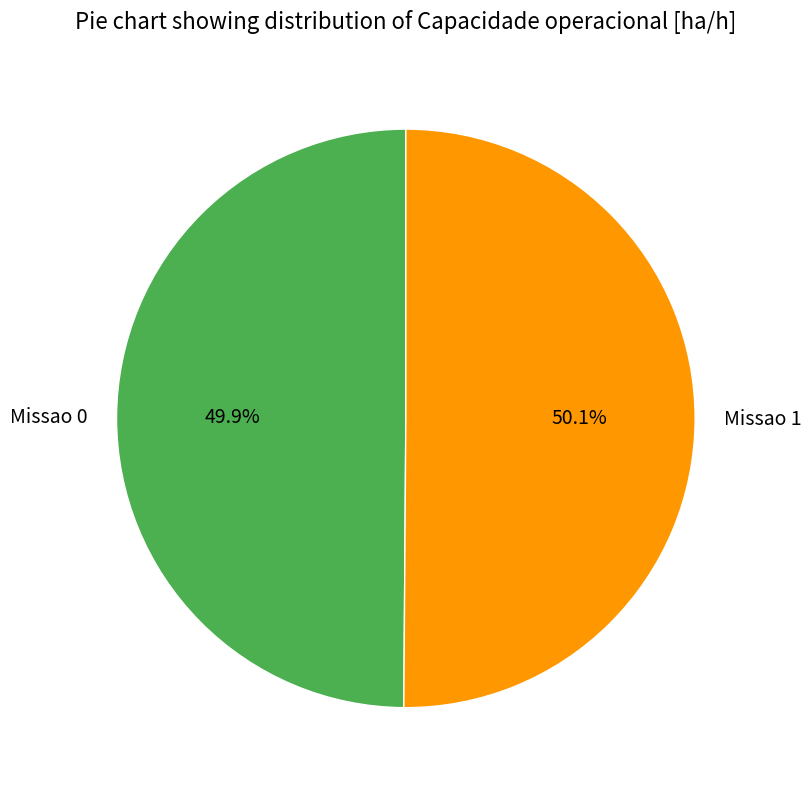

How many segments does this pie chart have?

2